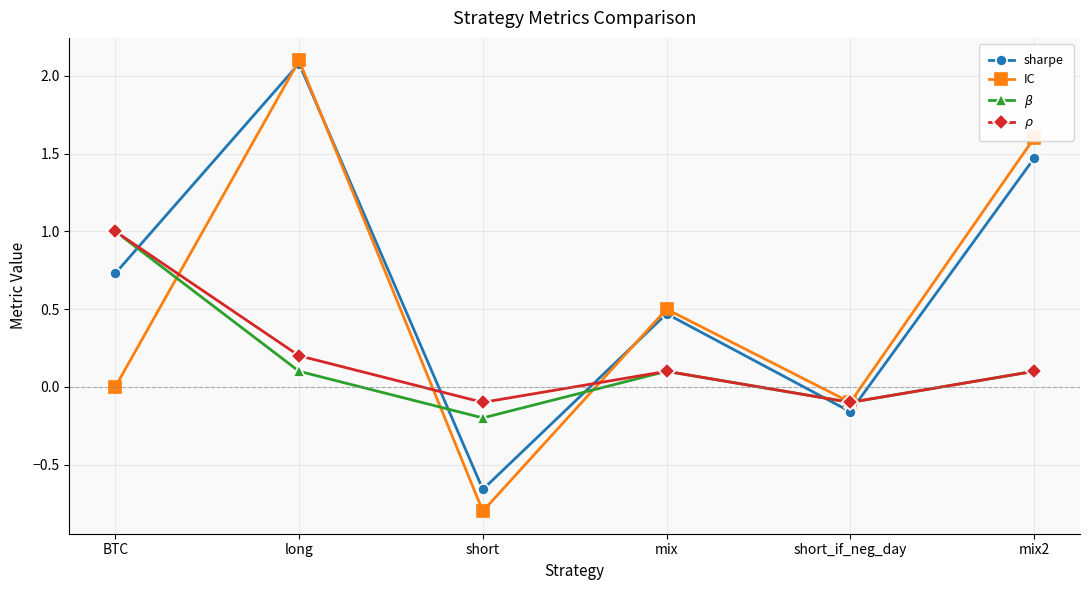

What is the difference between the second highest and minimum values in the IC series?

2.4